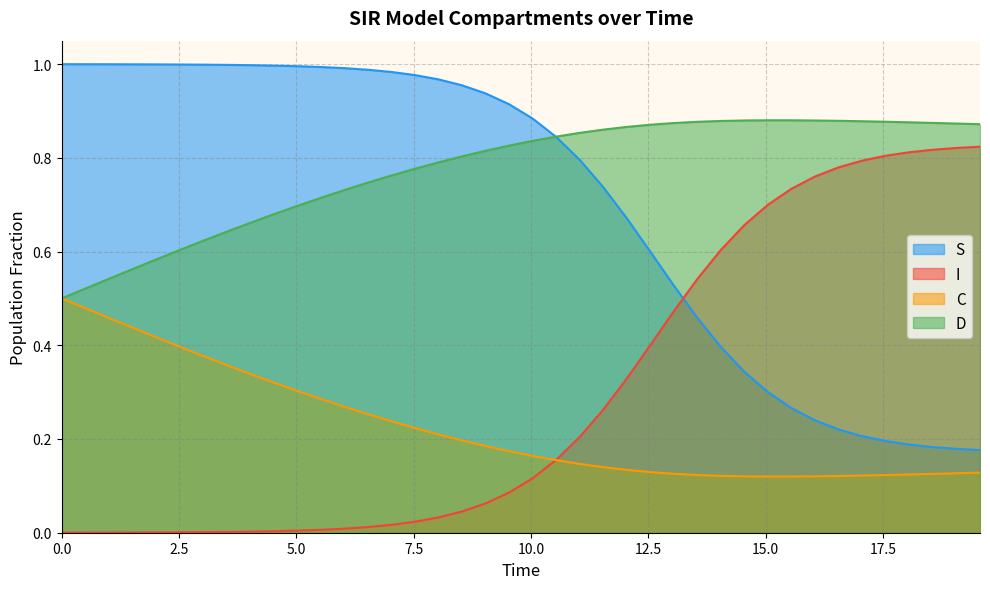

Reading right to left, list all the values displayed in this chart.

S: 0.2	0.2	0.2	0.2	0.2	0.2	0.2	0.2	0.3	0.3	0.3	0.4	0.5	0.5	0.6	0.7	0.7	0.8	0.8	0.9	0.9	0.9	1.0	1.0	1.0	1.0	1.0	1.0	1.0	1.0	1.0	1.0	1.0	1.0	1.0	1.0	1.0	1.0	1.0	1.0
I: 0.8	0.8	0.8	0.8	0.8	0.8	0.8	0.8	0.7	0.7	0.7	0.6	0.5	0.5	0.4	0.3	0.3	0.2	0.2	0.1	0.1	0.1	0.0	0.0	0.0	0.0	0.0	0.0	0.0	0.0	0.0	0.0	0.0	0.0	0.0	0.0	0.0	0.0	0.0	0.0
C: 0.1	0.1	0.1	0.1	0.1	0.1	0.1	0.1	0.1	0.1	0.1	0.1	0.1	0.1	0.1	0.1	0.1	0.1	0.2	0.2	0.2	0.2	0.2	0.2	0.2	0.2	0.3	0.3	0.3	0.3	0.3	0.3	0.4	0.4	0.4	0.4	0.4	0.5	0.5	0.5
D: 0.9	0.9	0.9	0.9	0.9	0.9	0.9	0.9	0.9	0.9	0.9	0.9	0.9	0.9	0.9	0.9	0.9	0.9	0.8	0.8	0.8	0.8	0.8	0.8	0.8	0.8	0.7	0.7	0.7	0.7	0.7	0.7	0.6	0.6	0.6	0.6	0.6	0.5	0.5	0.5